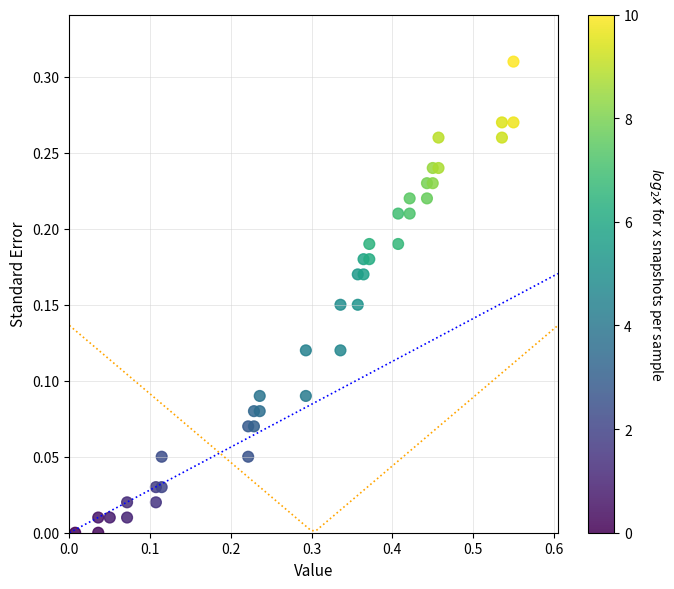

What is the range of X values (max minus min)?

0.5